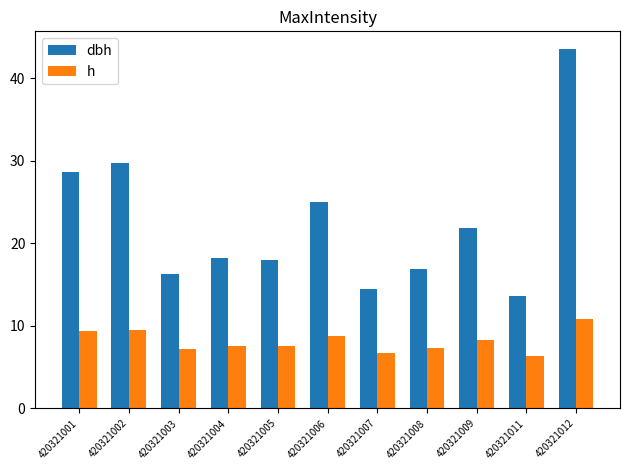

How many series are shown in this chart?

2